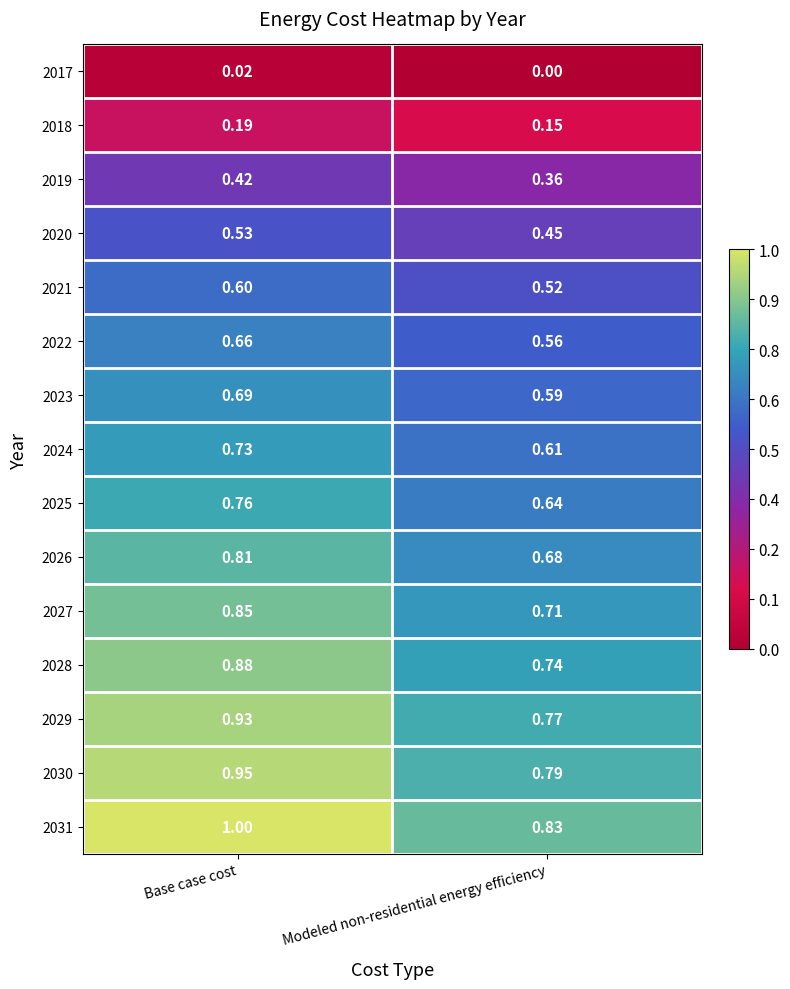

Rank the series at Modeled non-residential energy efficiency from lowest to highest value.

2017, 2018, 2019, 2020, 2021, 2022, 2023, 2024, 2025, 2026, 2027, 2028, 2029, 2030, 2031